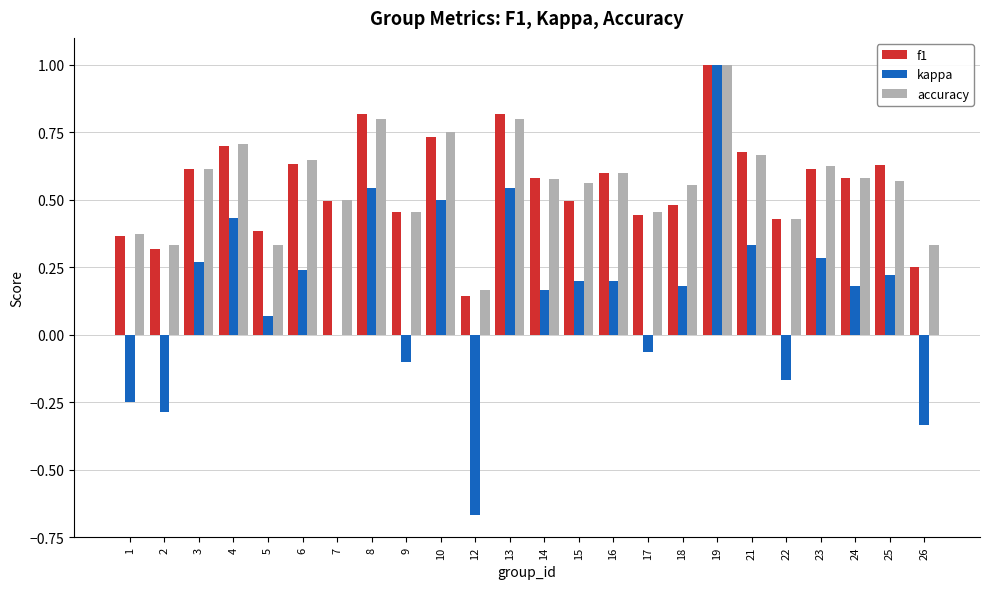

Count the number of data series in this chart.

3